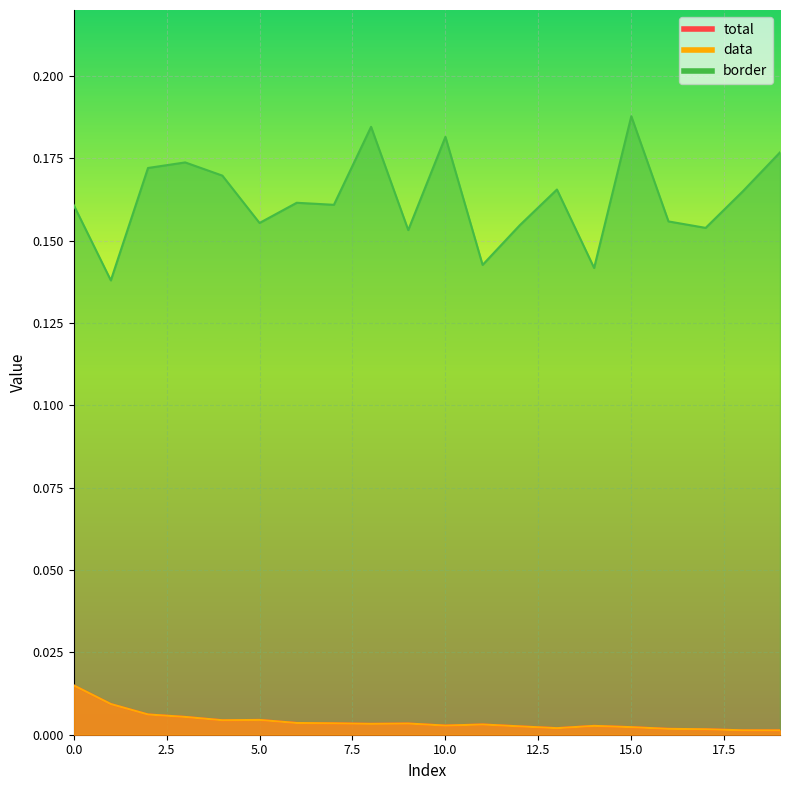

At which category does border reach its first local peak?

3